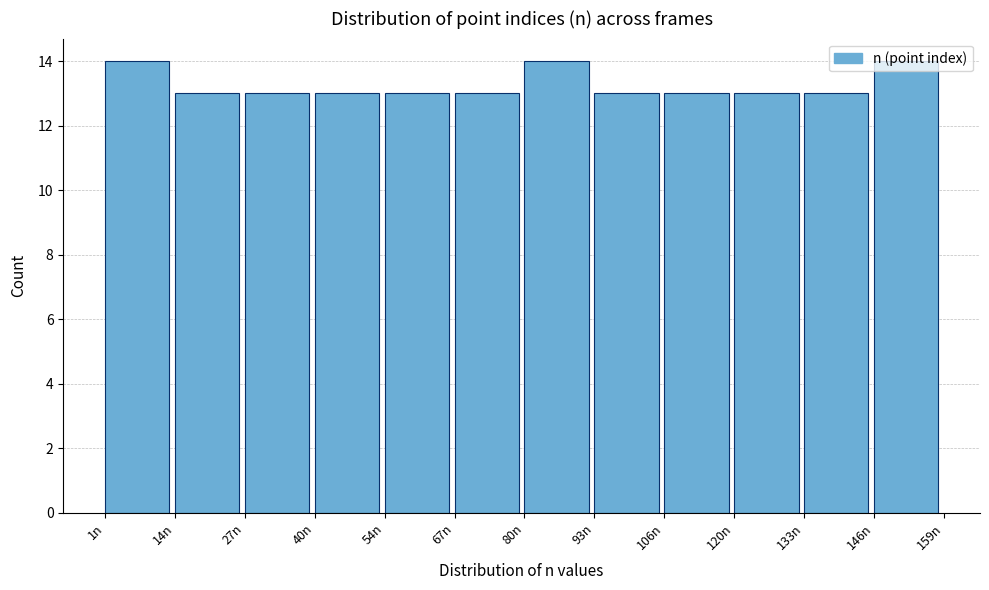

What is the height of the bar covering 2 to 14 on the x-axis? Neither the bar edges nor the heights are printed on the chart, so give them approximately, as read against the axes.

14